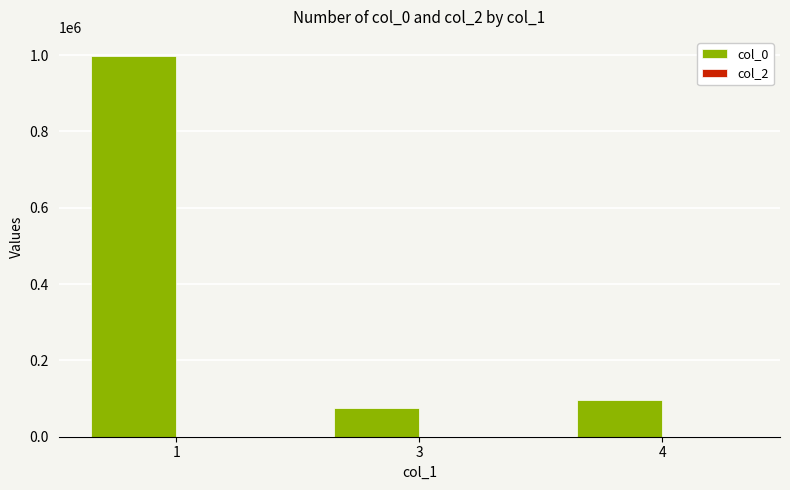

Which has a higher value, 1 or 4?

1